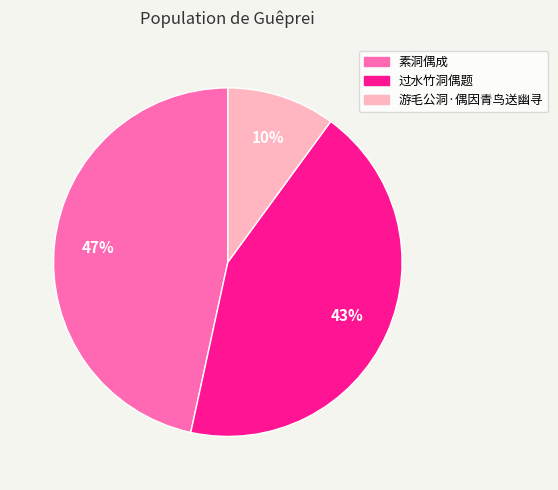

How many slices are in this pie chart?

3